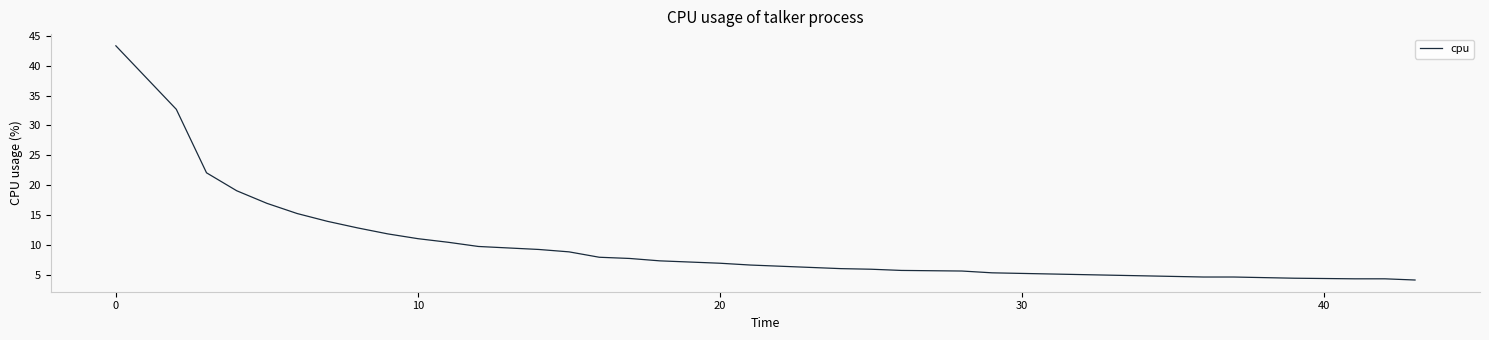

What is the difference between the maximum and minimum values?

39.1